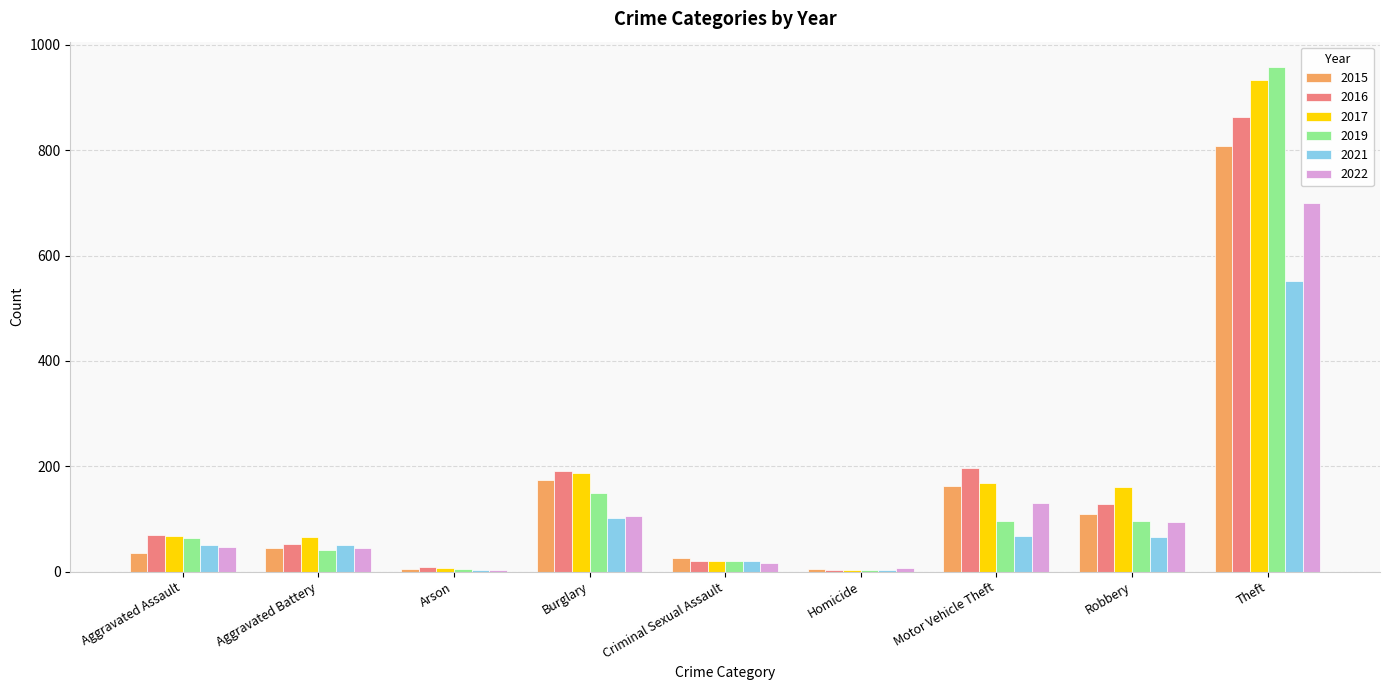

What is the difference between the 2022 values at Robbery and Burglary?

11